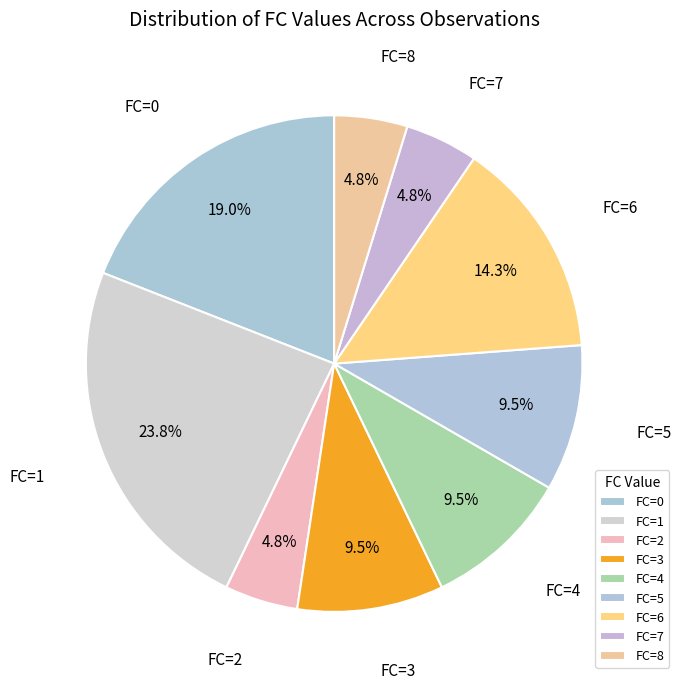

Is there a majority slice in this chart?

No